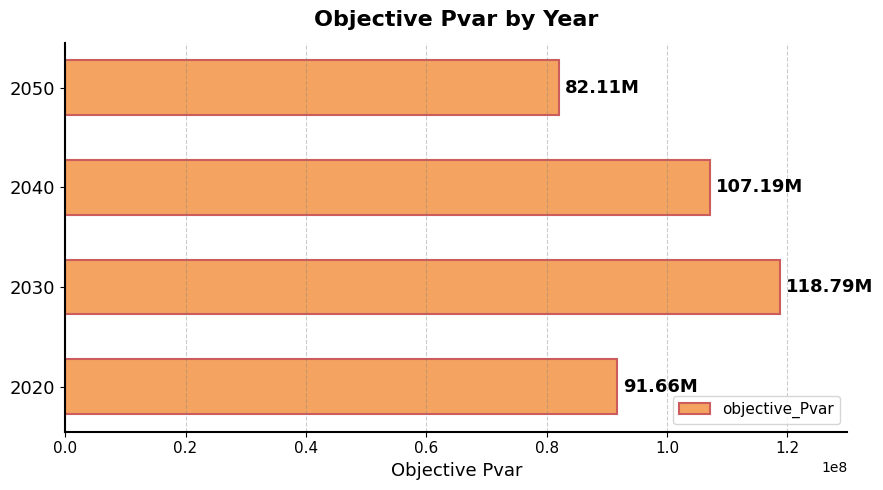

How many data points does each series have?

4